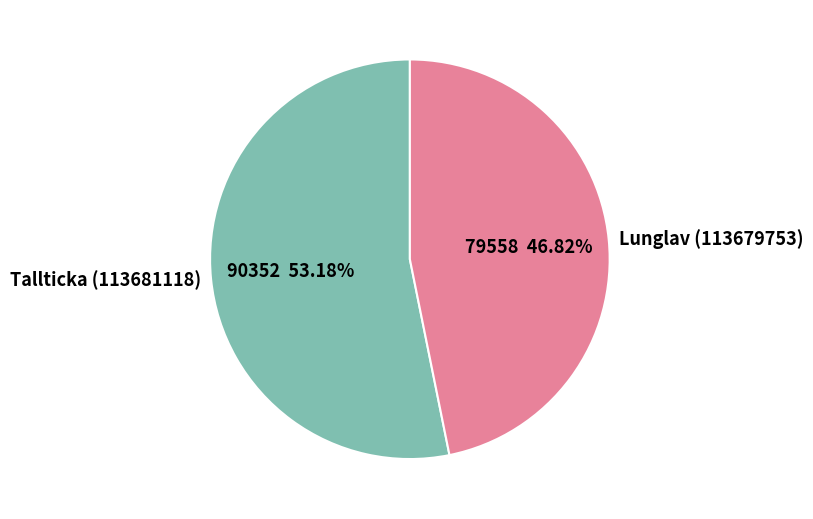

What portion of the pie excludes Lunglav (113679753)?

53.2%